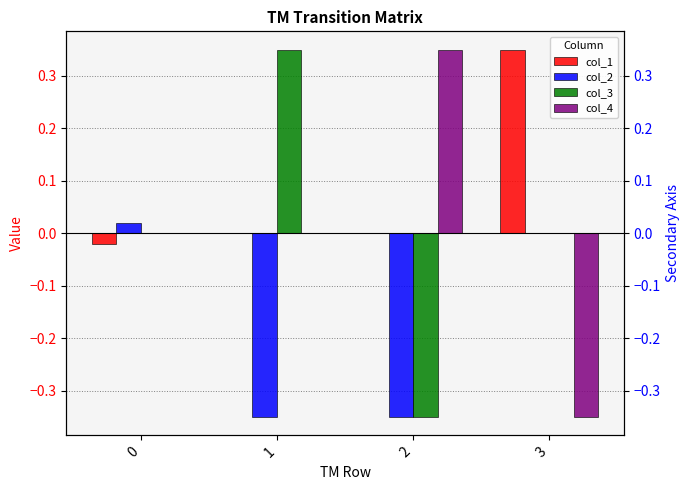

Reading left to right, transcribe all the data shown in this chart.

col_1: 0=-0.0	1=0.0	2=0.0	3=0.3
col_2: 0=0.0	1=-0.3	2=-0.3	3=0.0
col_3: 0=0.0	1=0.3	2=-0.3	3=0.0
col_4: 0=0.0	1=0.0	2=0.3	3=-0.3